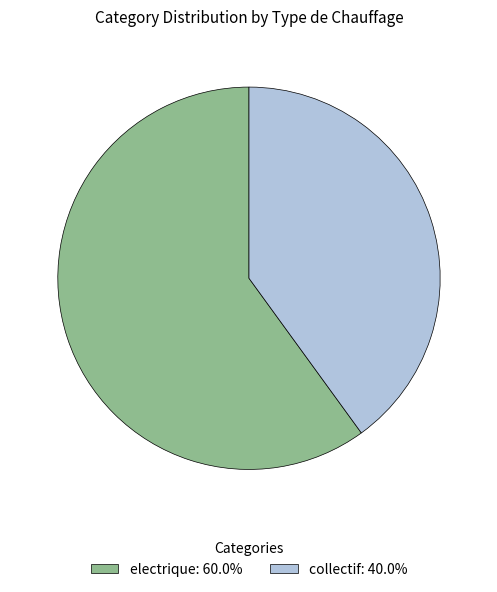

Which slice is the largest?

electrique